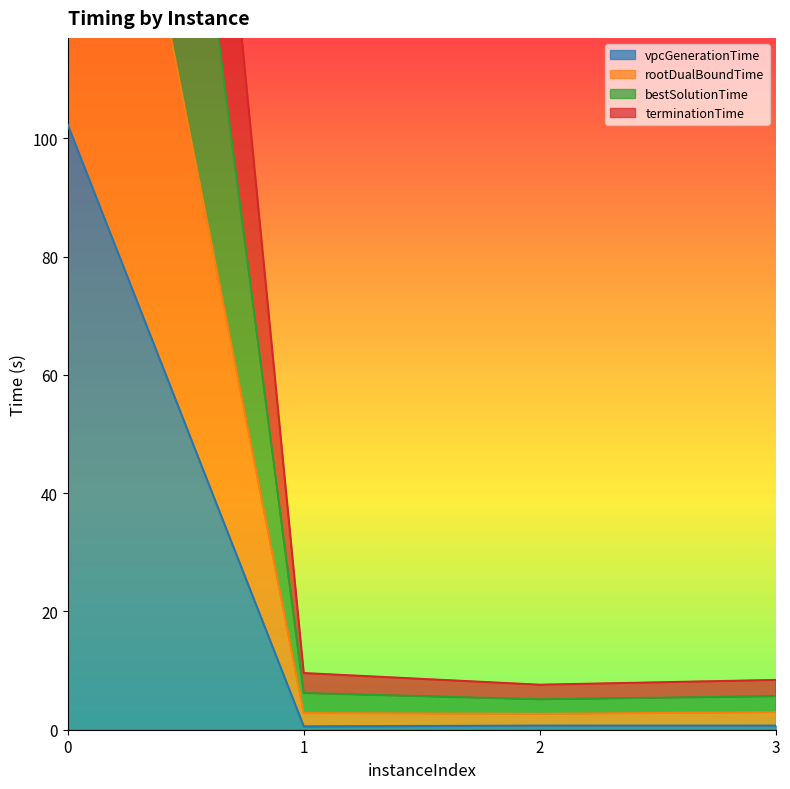

What is the greatest value displayed?

418.6